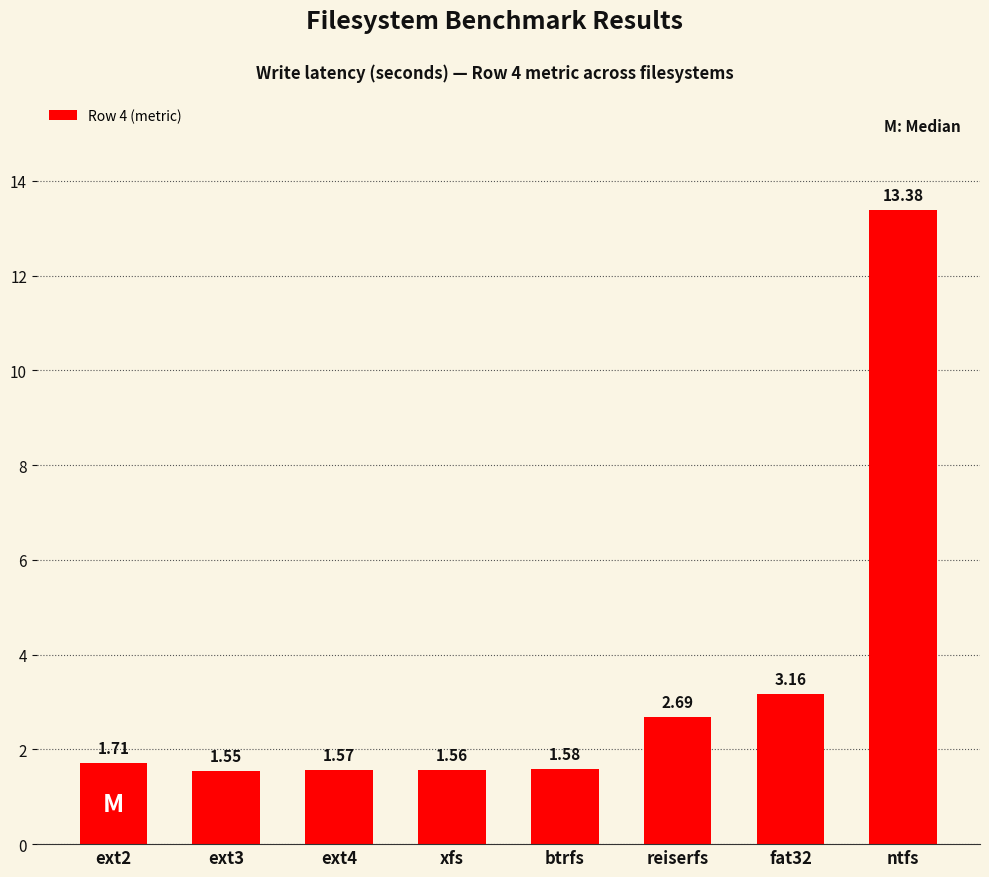

What is the sum of all values?

27.2